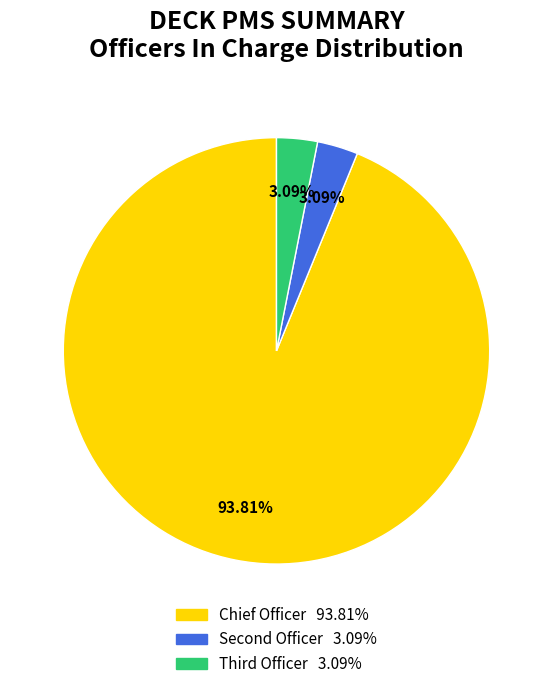

Is there any slice that represents more than half of the pie?

Yes